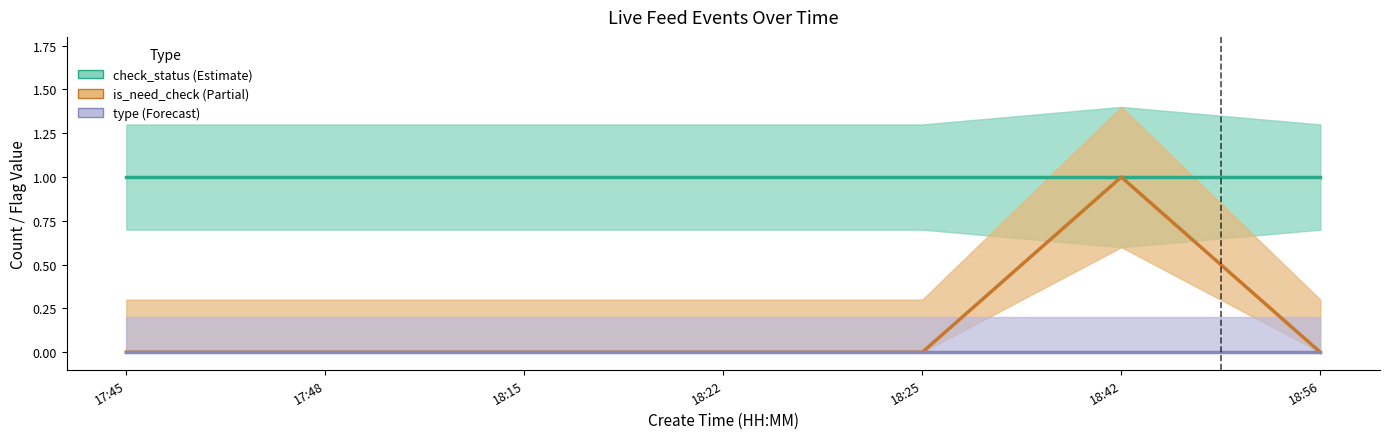

Does the chart display data point markers on the line(s)?

No